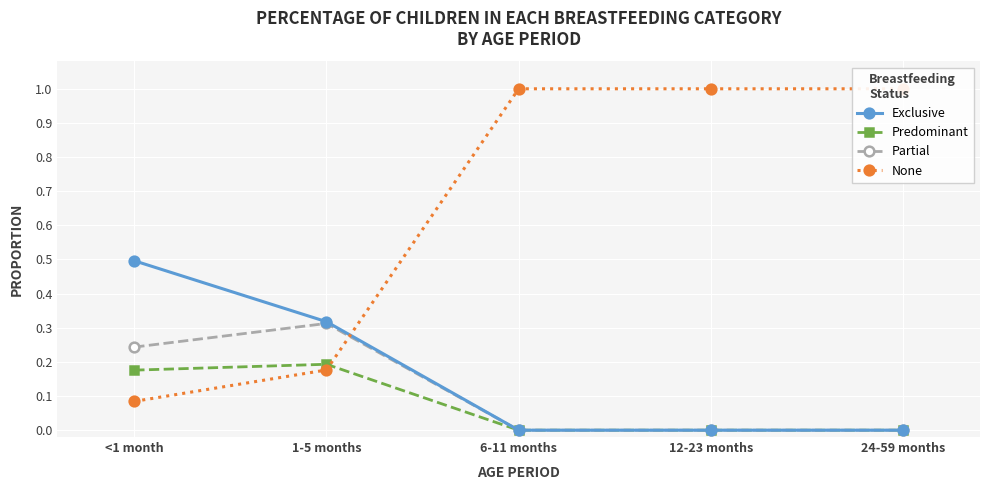

List the series in order of their peak value, highest first.

None, Exclusive, Partial, Predominant